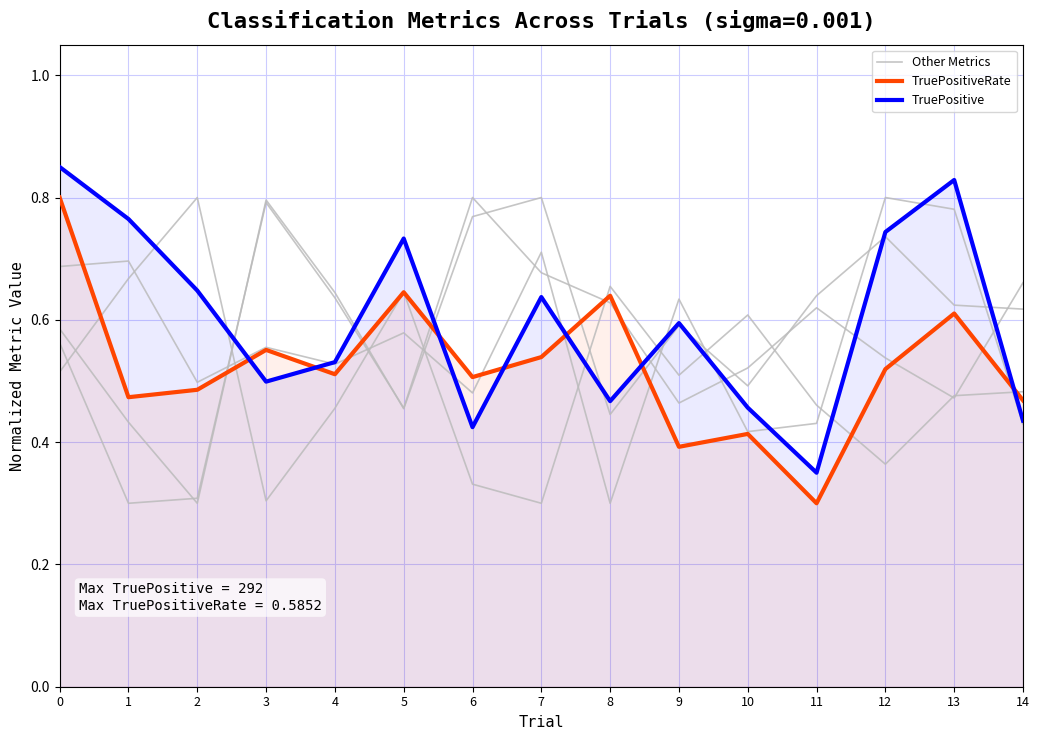

Reading left to right, transcribe all the data shown in this chart.

FalsePositiveRate: 0.5	0.7	0.8	0.3	0.5	0.6	0.3	0.3	0.7	0.5	0.6	0.5	0.4	0.5	0.5
Specificity: 0.6	0.4	0.3	0.8	0.6	0.5	0.8	0.8	0.4	0.6	0.5	0.6	0.7	0.6	0.6
Precision: 0.7	0.7	0.5	0.6	0.5	0.6	0.5	0.7	0.3	0.6	0.4	0.4	0.8	0.8	0.4
TrueNegative: 0.6	0.3	0.3	0.8	0.6	0.5	0.8	0.7	0.6	0.5	0.5	0.6	0.5	0.5	0.7
TruePositiveRate: 0.8	0.5	0.5	0.6	0.5	0.6	0.5	0.5	0.6	0.4	0.4	0.3	0.5	0.6	0.5
TruePositive: 0.8	0.8	0.6	0.5	0.5	0.7	0.4	0.6	0.5	0.6	0.5	0.3	0.7	0.8	0.4